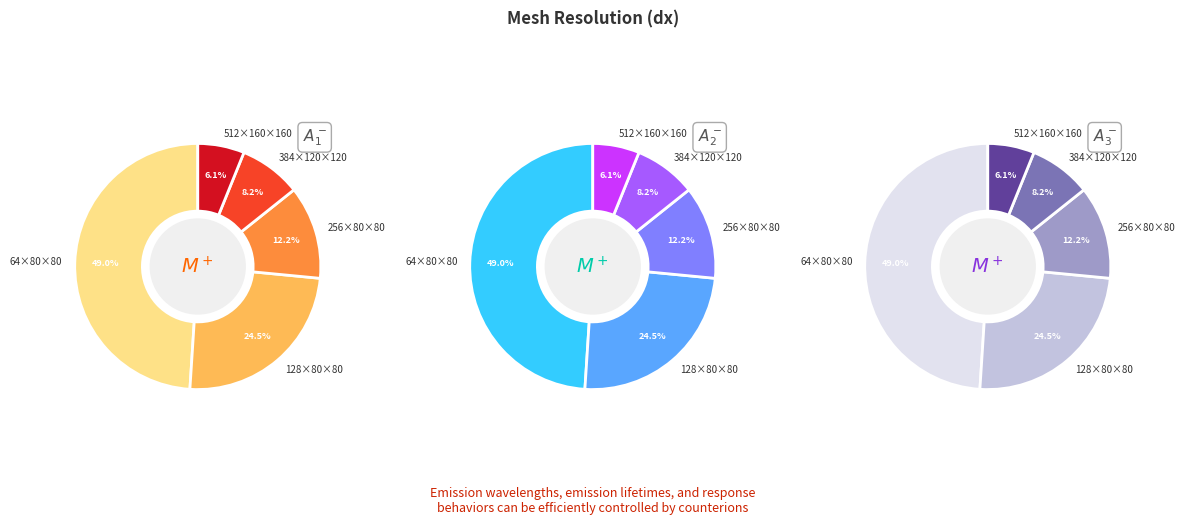

Does any single category account for the majority?

No